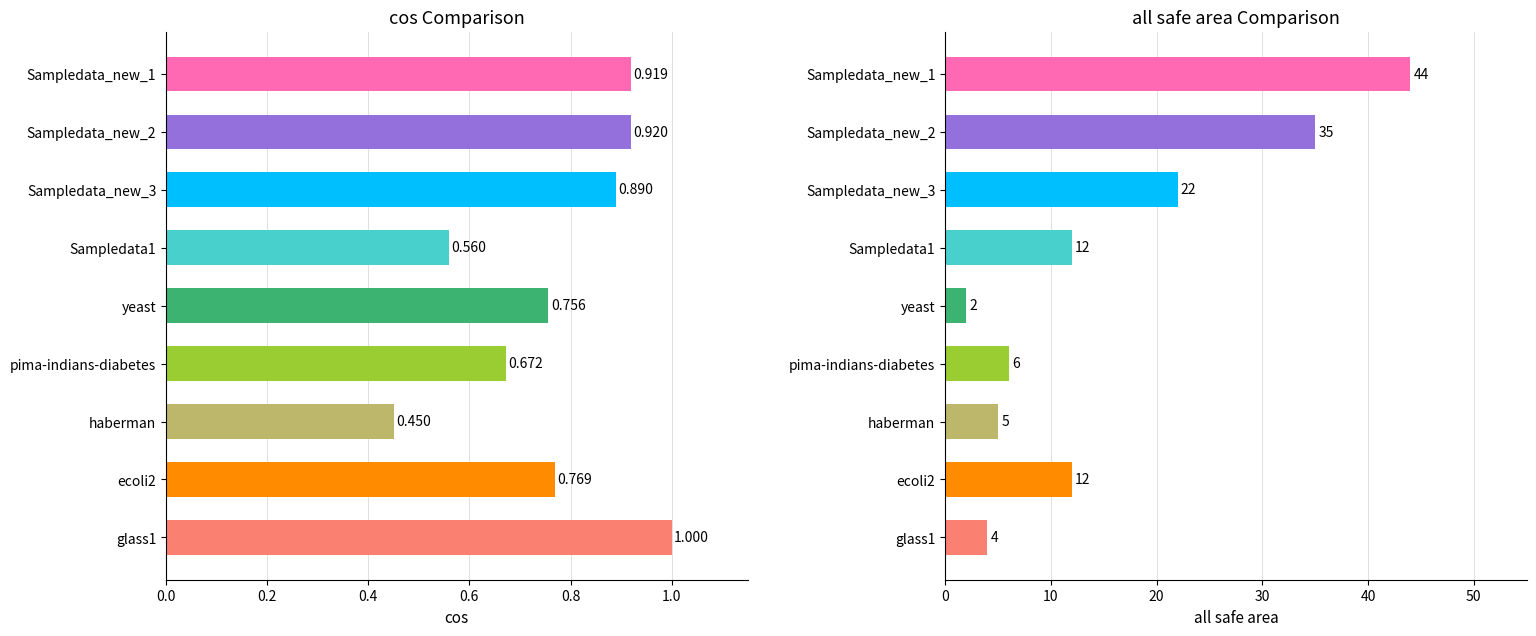

Which series has the widest spread of values?

all safe area